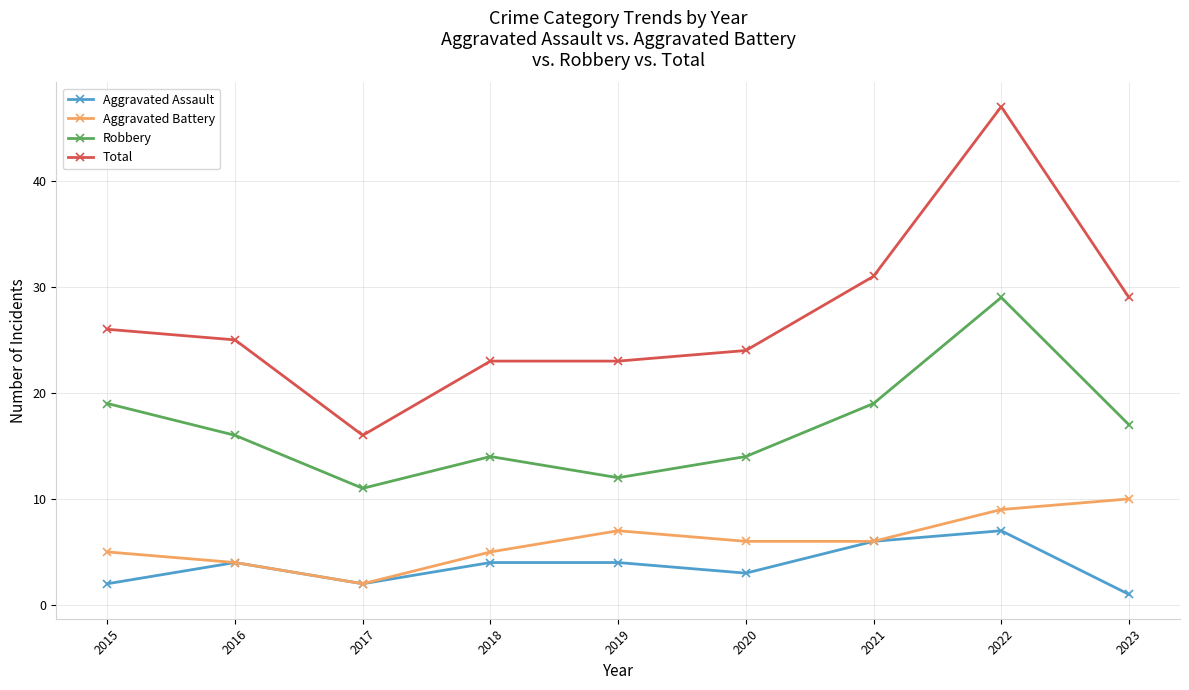

True or false: Robbery and Aggravated Battery intersect in this chart.

False